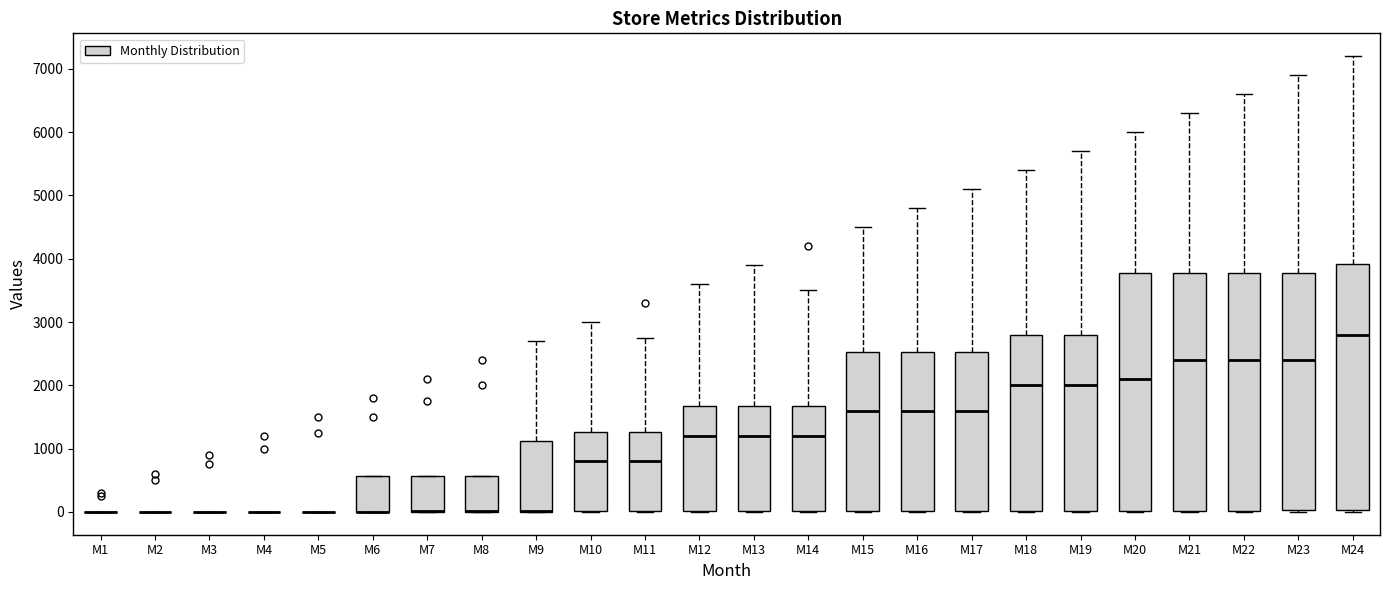

Where is the lower edge of the box for M14 on the y-axis? The values are not printed on the chart, so give them approximately, as read against the axis.

0